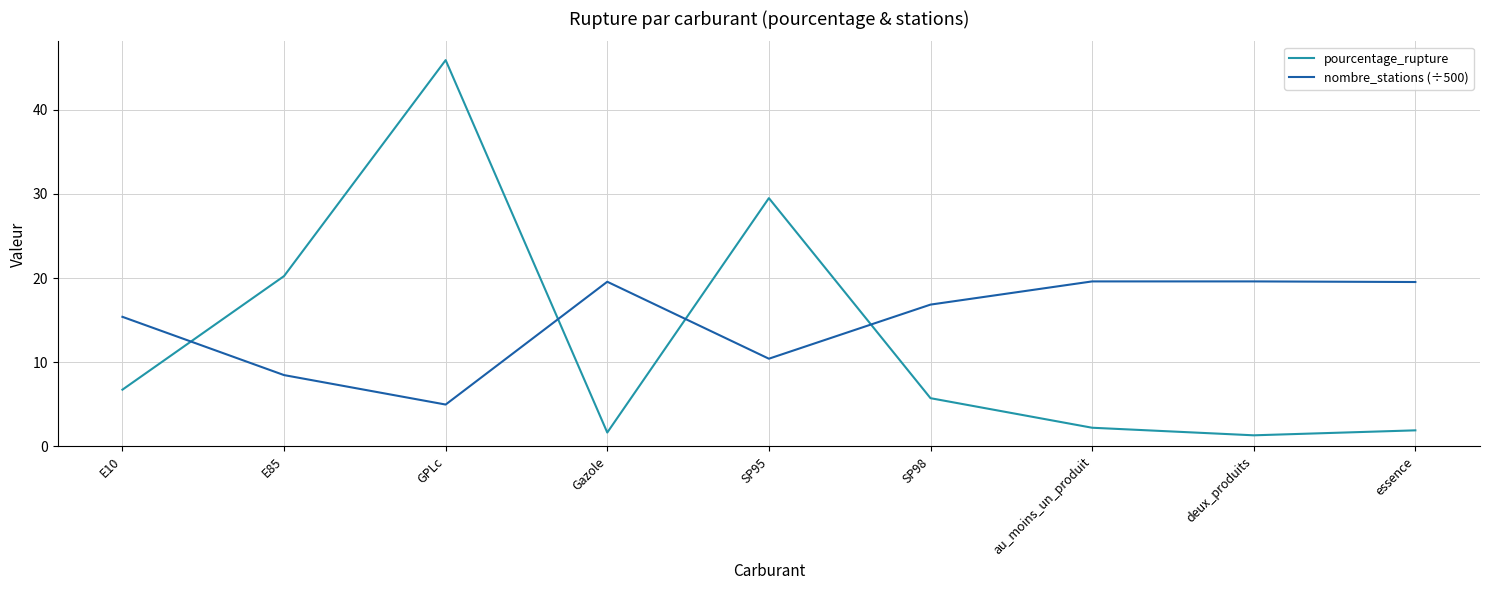

Count the number of data series in this chart.

2